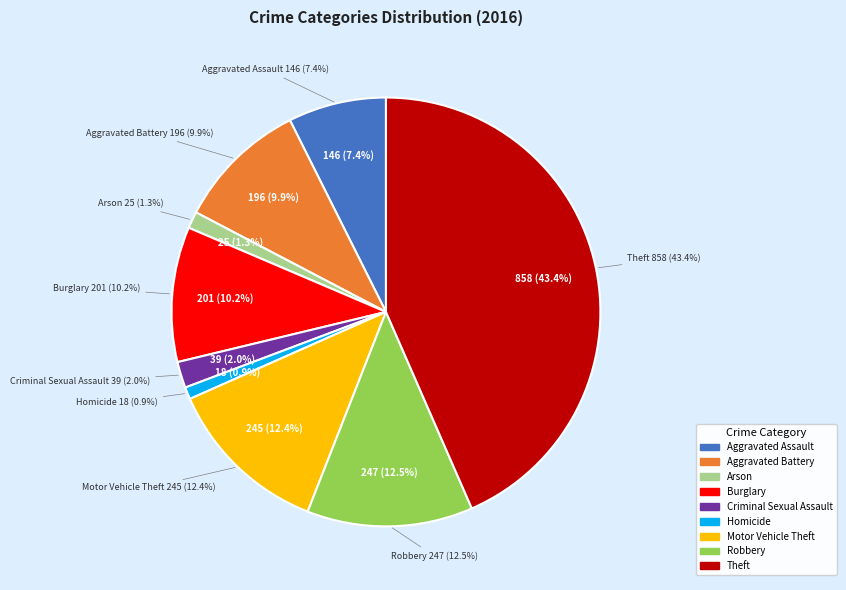

Is there any slice that represents more than half of the pie?

No